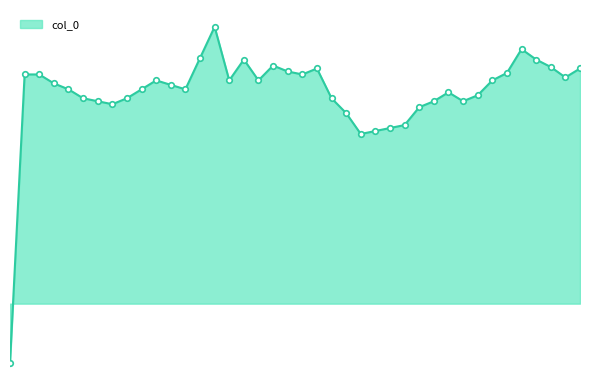

Is this an area chart (filled region under the line)?

Yes